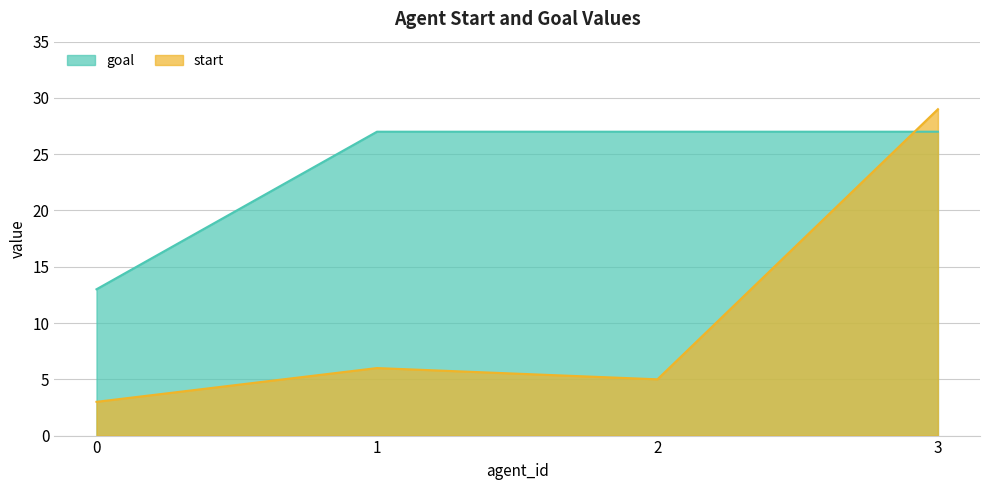

Does the chart display data point markers on the line(s)?

No